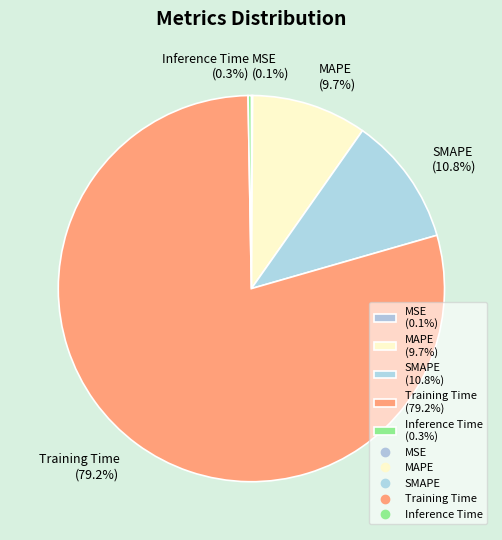

Does any single category account for the majority?

Yes